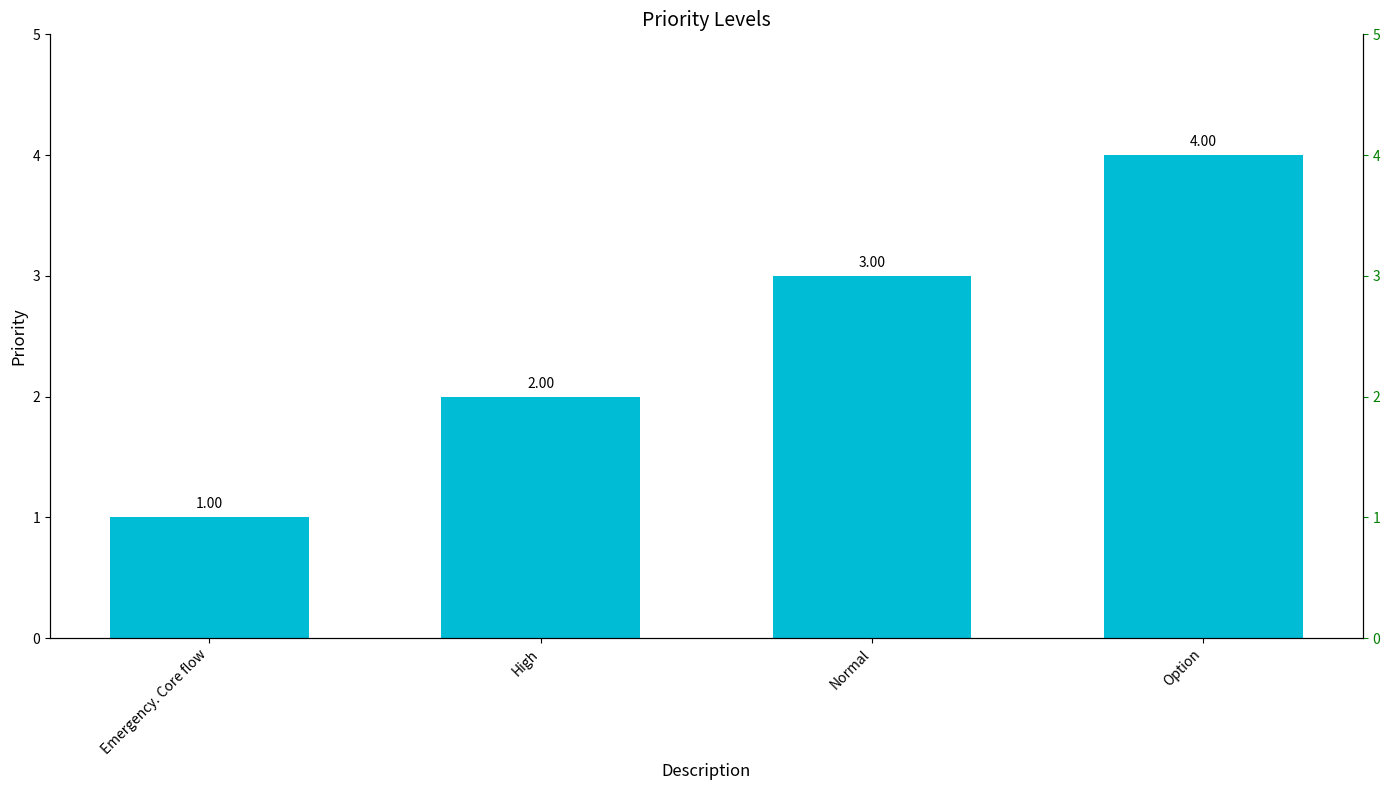

Count the number of values greater than 3.

1